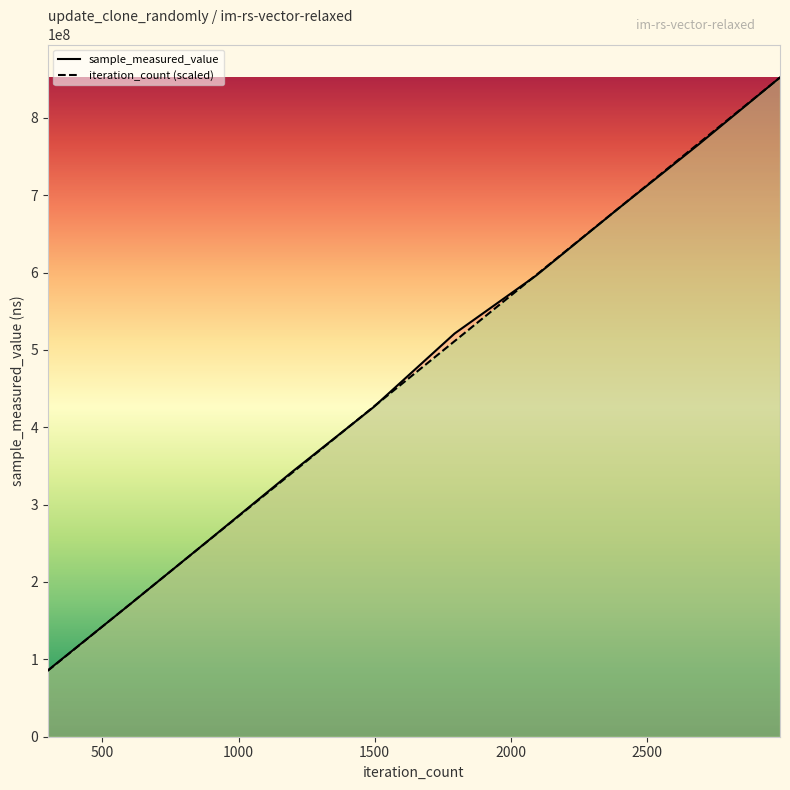

How many data points in sample_measured_value are less than 521143114?

5